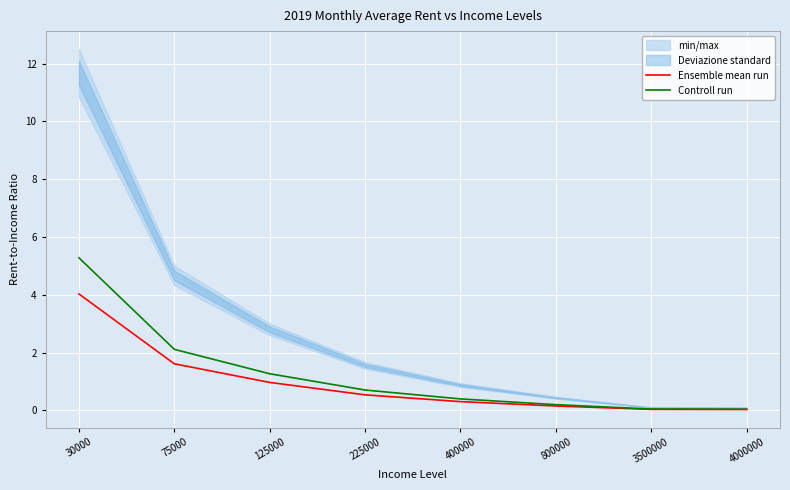

Where is Controll run nearest to the value 2?

75000